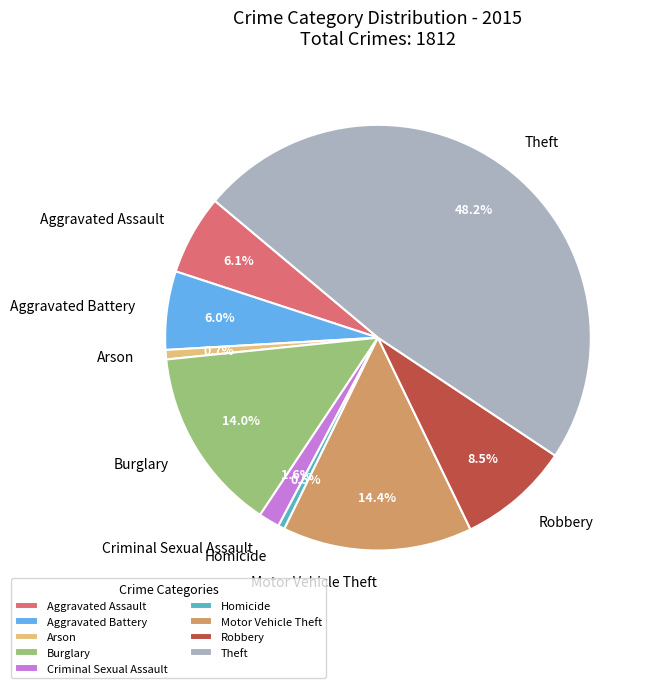

Does Burglary account for over 50% of the chart?

No